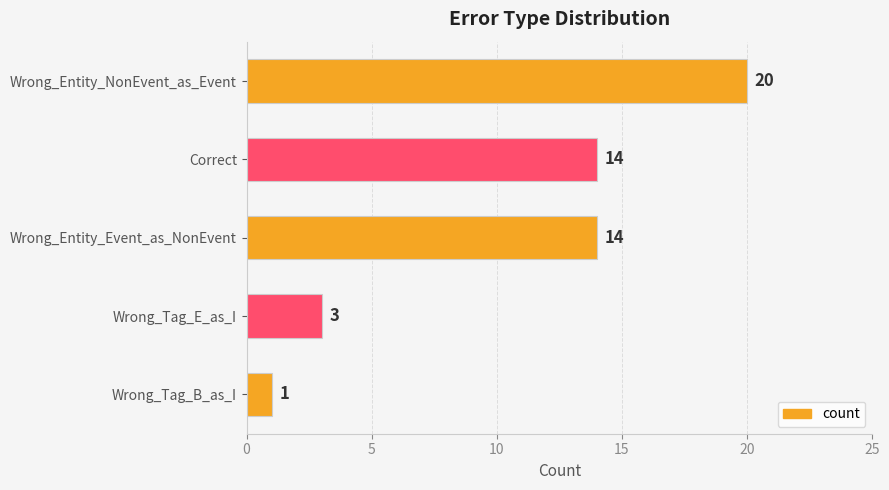

True or false: the data shows 14 at Correct.

True